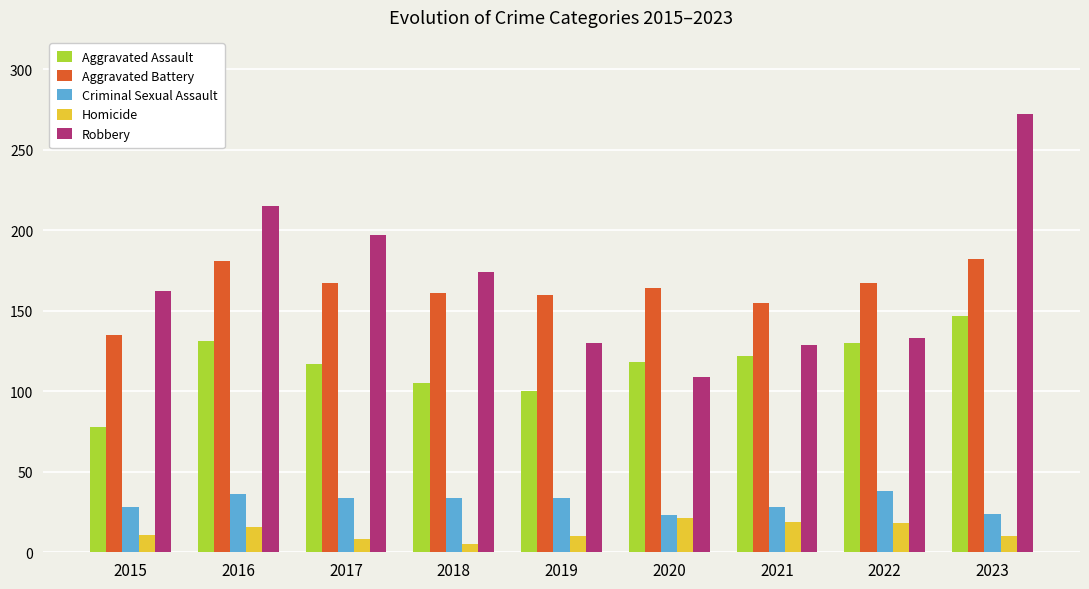

At which label does Aggravated Assault reach its peak?

2023